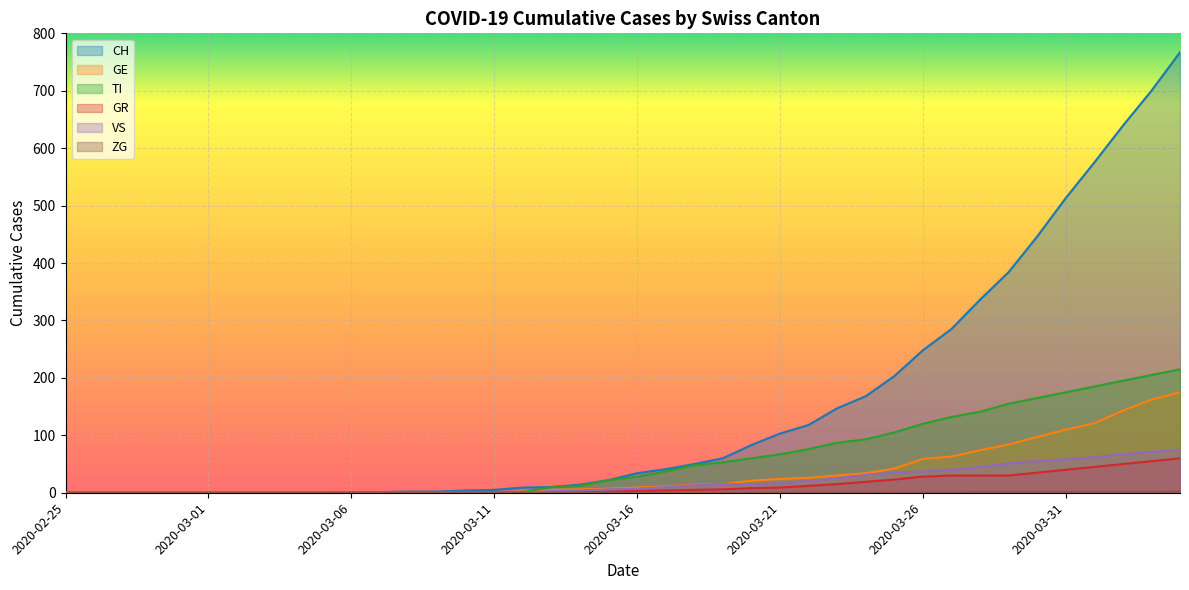

How many lines are shown in the chart?

6